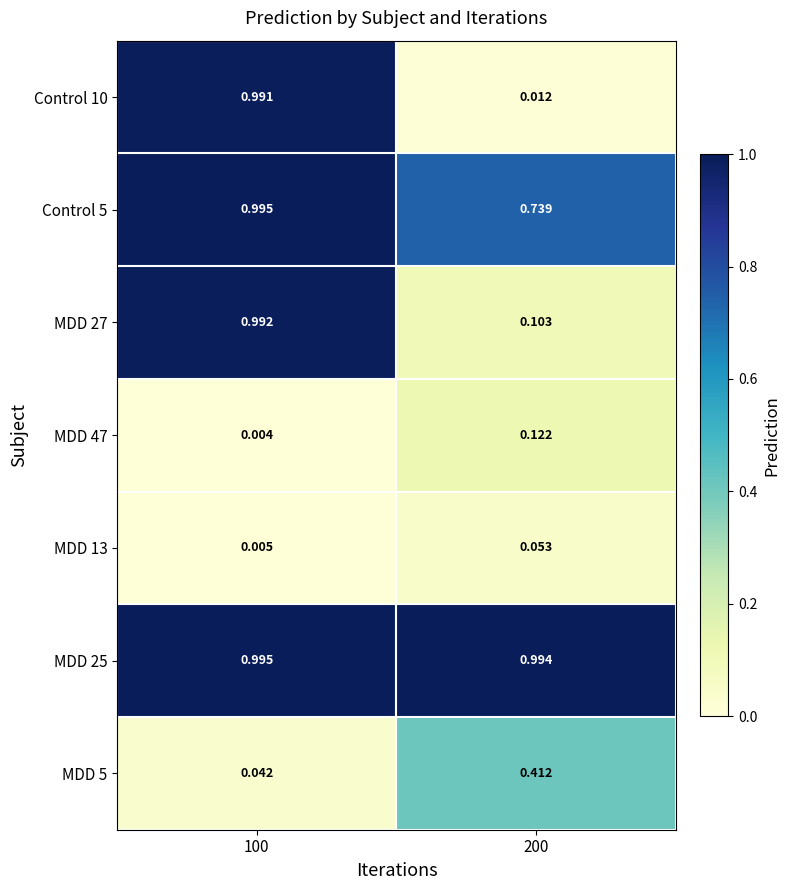

Is the value of MDD 13 at 200 greater than the value of MDD 47 at 200?

No